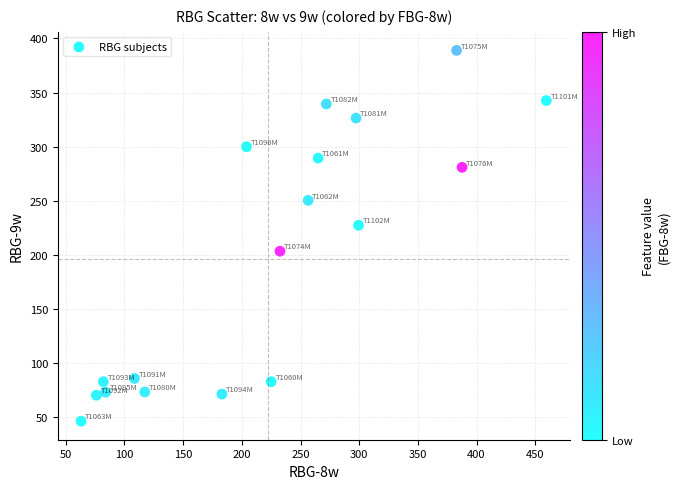

What is the range of X values (max minus min)?

396.5